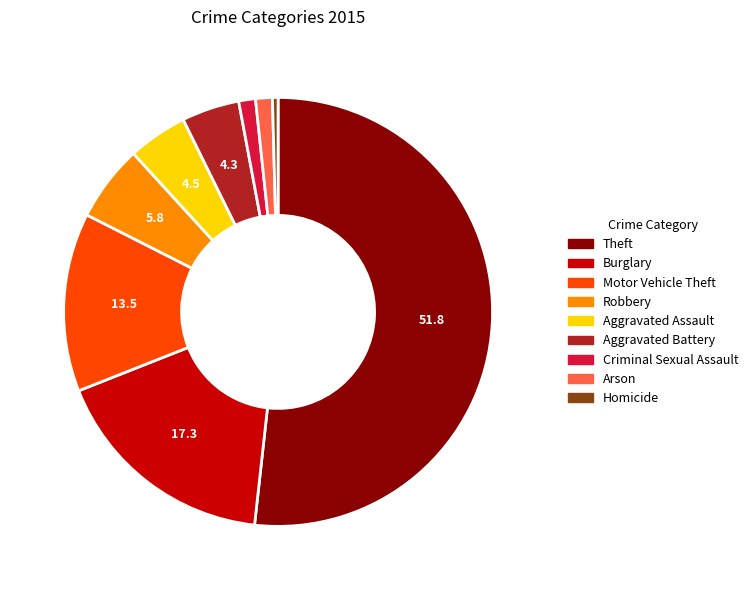

Which has a higher value, Theft or Burglary?

Theft